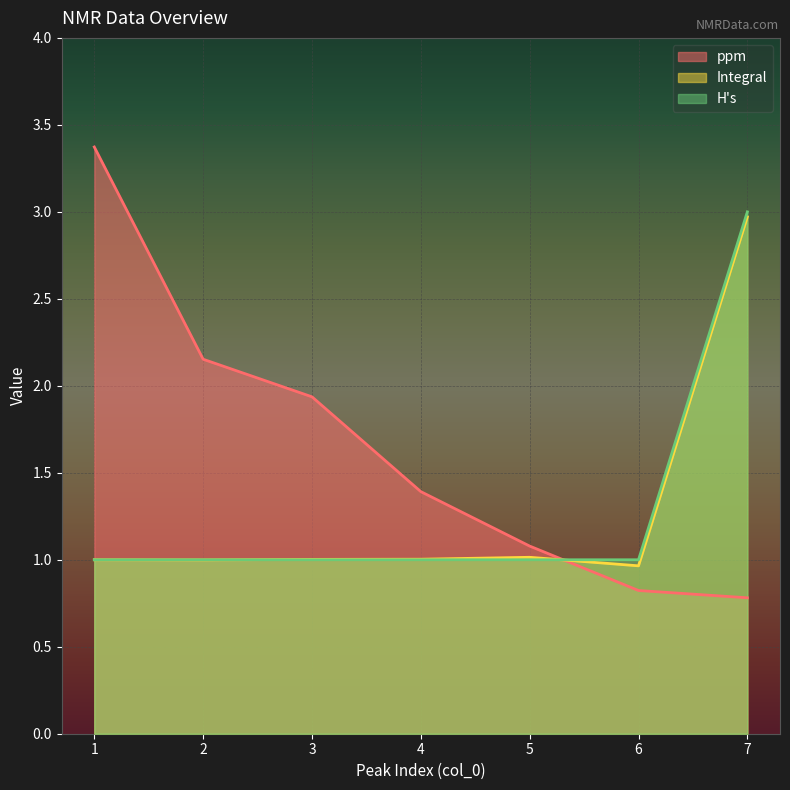

Where does the Integral series first go above 1?

3